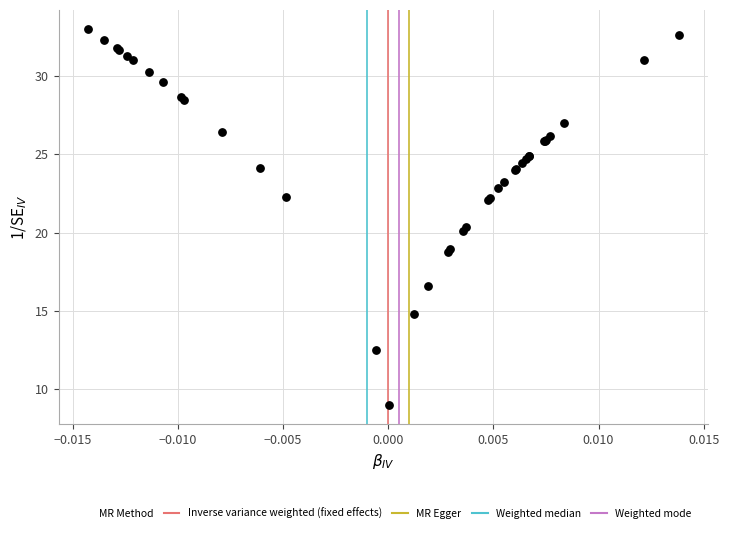

What Y value in the scatter plot is closest to 21?

20.4